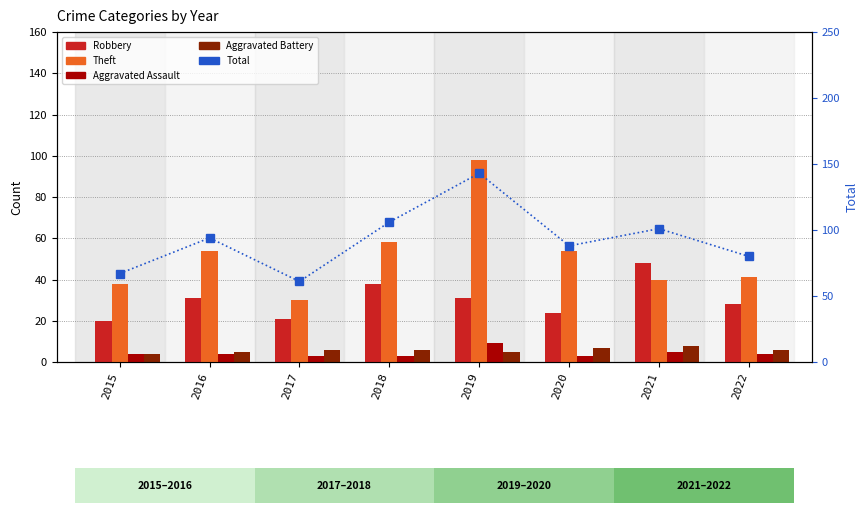

How many Aggravated Assault values are between 3 and 5?

7